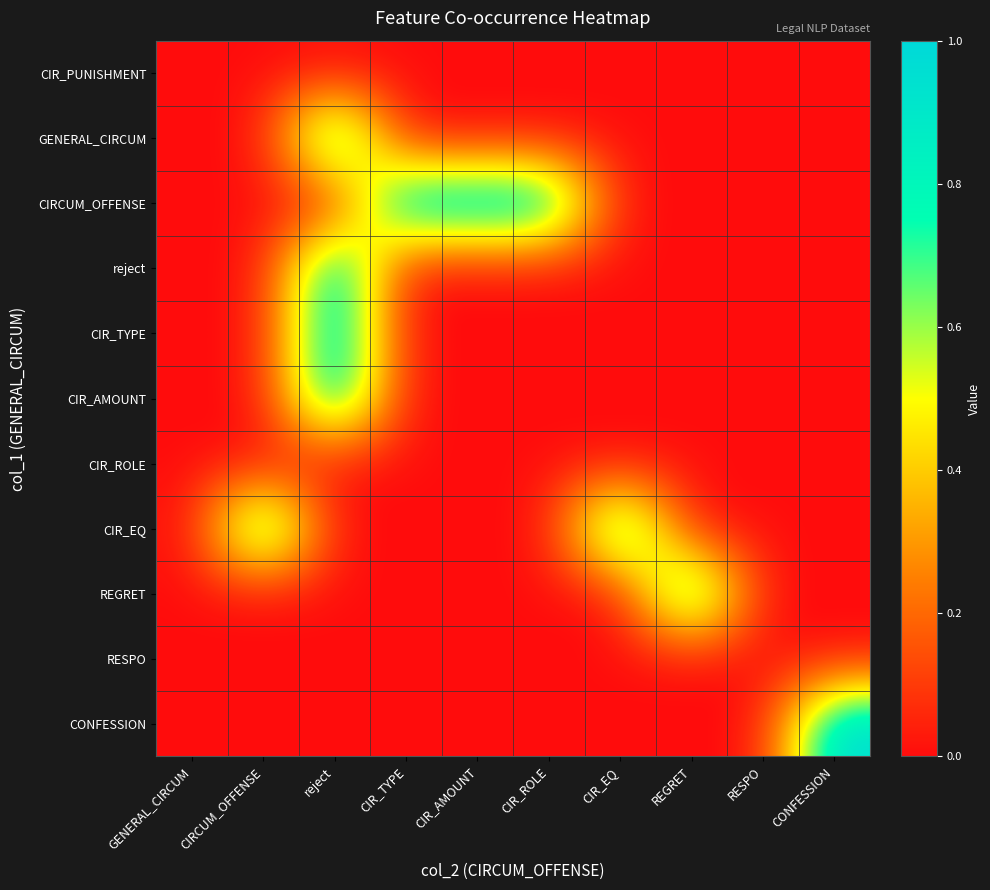

Reading right to left, what are all the values shown in this chart?

CIR_PUNISHMENT: CONFESSION=0	RESPO=0	REGRET=0	CIR_EQ=0	CIR_ROLE=0	CIR_AMOUNT=0	CIR_TYPE=0	reject=0	CIRCUM_OFFENSE=0	GENERAL_CIRCUM=0
GENERAL_CIRCUM: CONFESSION=0	RESPO=0	REGRET=0	CIR_EQ=0	CIR_ROLE=0	CIR_AMOUNT=0	CIR_TYPE=0	reject=1	CIRCUM_OFFENSE=0	GENERAL_CIRCUM=0
CIRCUM_OFFENSE: CONFESSION=0	RESPO=0	REGRET=0	CIR_EQ=0	CIR_ROLE=1	CIR_AMOUNT=1	CIR_TYPE=1	reject=0	CIRCUM_OFFENSE=0	GENERAL_CIRCUM=0
reject: CONFESSION=0	RESPO=0	REGRET=0	CIR_EQ=0	CIR_ROLE=0	CIR_AMOUNT=0	CIR_TYPE=0	reject=1	CIRCUM_OFFENSE=0	GENERAL_CIRCUM=0
CIR_TYPE: CONFESSION=0	RESPO=0	REGRET=0	CIR_EQ=0	CIR_ROLE=0	CIR_AMOUNT=0	CIR_TYPE=0	reject=1	CIRCUM_OFFENSE=0	GENERAL_CIRCUM=0
CIR_AMOUNT: CONFESSION=0	RESPO=0	REGRET=0	CIR_EQ=0	CIR_ROLE=0	CIR_AMOUNT=0	CIR_TYPE=0	reject=1	CIRCUM_OFFENSE=0	GENERAL_CIRCUM=0
CIR_ROLE: CONFESSION=0	RESPO=0	REGRET=0	CIR_EQ=0	CIR_ROLE=0	CIR_AMOUNT=0	CIR_TYPE=0	reject=0	CIRCUM_OFFENSE=0	GENERAL_CIRCUM=0
CIR_EQ: CONFESSION=0	RESPO=0	REGRET=0	CIR_EQ=1	CIR_ROLE=0	CIR_AMOUNT=0	CIR_TYPE=0	reject=0	CIRCUM_OFFENSE=1	GENERAL_CIRCUM=0
REGRET: CONFESSION=0	RESPO=0	REGRET=1	CIR_EQ=0	CIR_ROLE=0	CIR_AMOUNT=0	CIR_TYPE=0	reject=0	CIRCUM_OFFENSE=0	GENERAL_CIRCUM=0
RESPO: CONFESSION=0	RESPO=0	REGRET=0	CIR_EQ=0	CIR_ROLE=0	CIR_AMOUNT=0	CIR_TYPE=0	reject=0	CIRCUM_OFFENSE=0	GENERAL_CIRCUM=0
CONFESSION: CONFESSION=1	RESPO=0	REGRET=0	CIR_EQ=0	CIR_ROLE=0	CIR_AMOUNT=0	CIR_TYPE=0	reject=0	CIRCUM_OFFENSE=0	GENERAL_CIRCUM=0